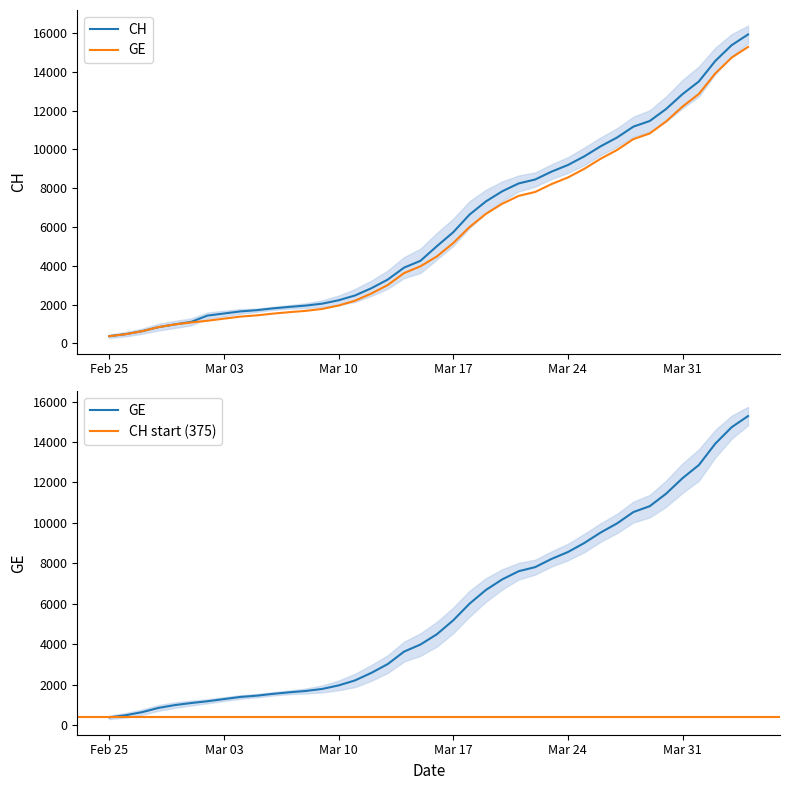

What are all the series names shown in the legend?

CH, GE